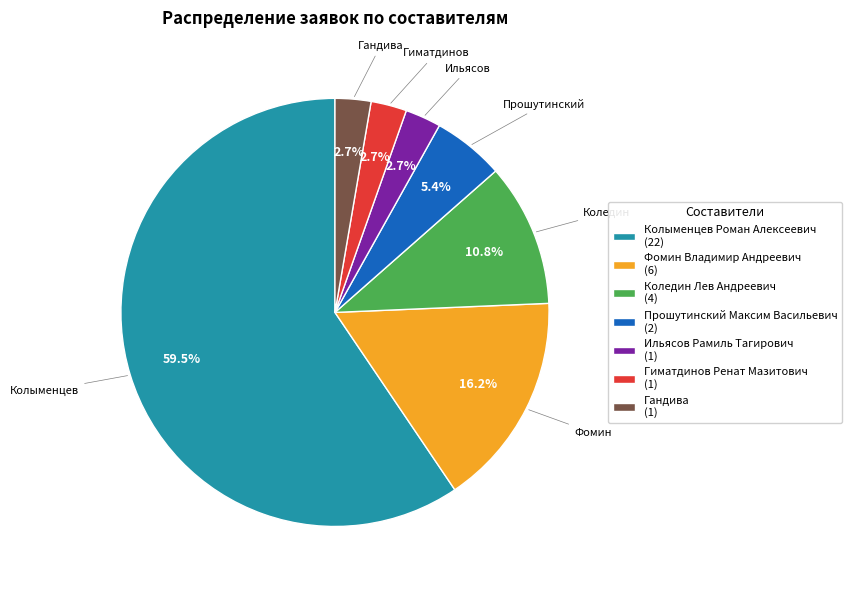

Approximately how many times larger is the value at Фомин Владимир Андреевич compared to Коледин Лев Андреевич?

1.5